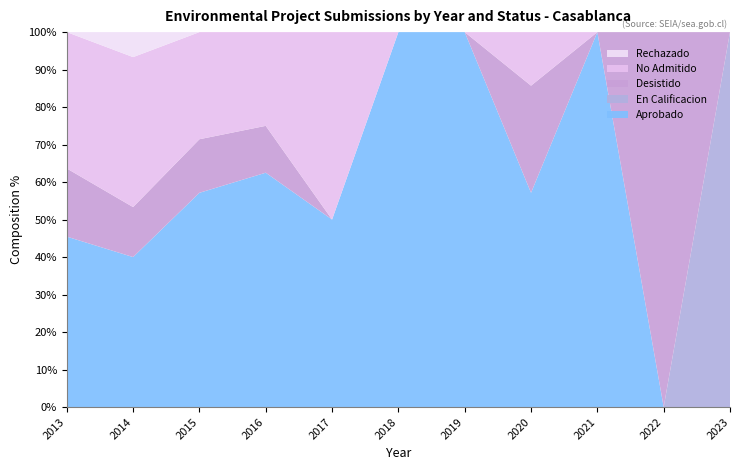

Reading left to right, list all the values displayed in this chart.

Aprobado: 2013=5	2014=6	2015=4	2016=5	2017=1	2018=2	2019=3	2020=4	2021=3	2022=0	2023=0
En Calificacion: 2013=0	2014=0	2015=0	2016=0	2017=0	2018=0	2019=0	2020=0	2021=0	2022=0	2023=2
Desistido: 2013=2	2014=2	2015=1	2016=1	2017=0	2018=0	2019=0	2020=2	2021=0	2022=1	2023=0
No Admitido: 2013=4	2014=6	2015=2	2016=2	2017=1	2018=0	2019=0	2020=1	2021=0	2022=0	2023=0
Rechazado: 2013=0	2014=1	2015=0	2016=0	2017=0	2018=0	2019=0	2020=0	2021=0	2022=0	2023=0